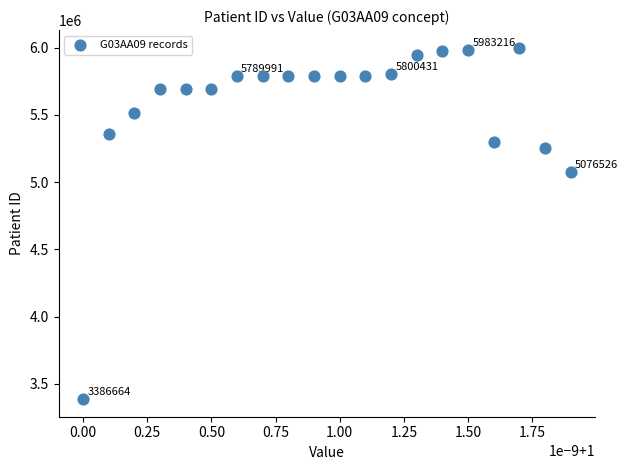

What is the range of Y values (max minus min)?

2612493